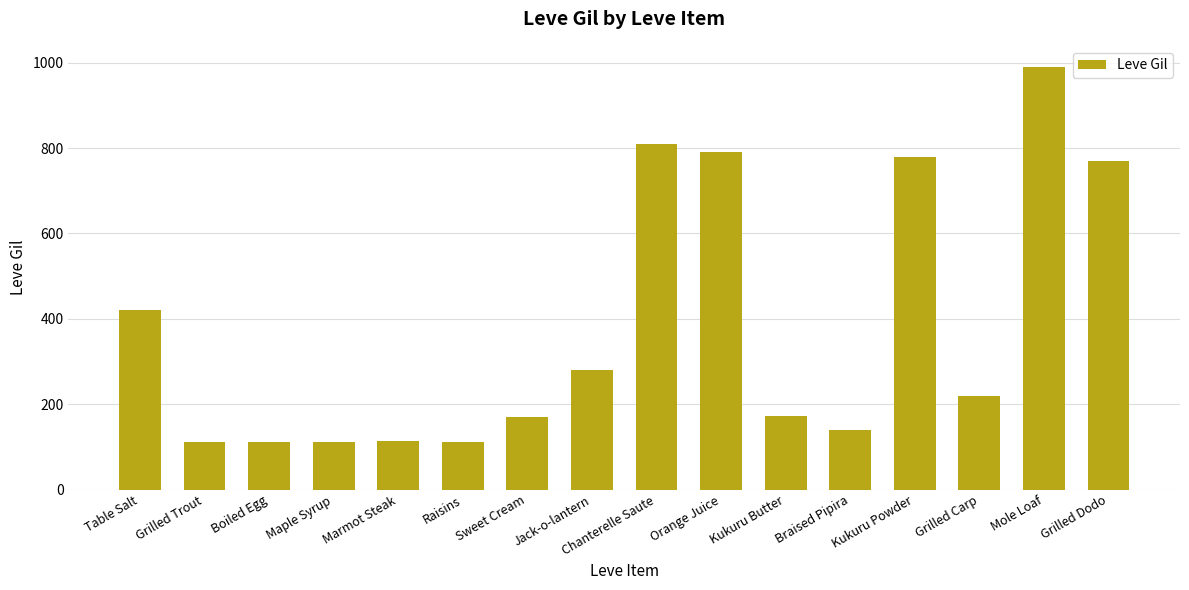

Where is the data nearest to the value 551?

Table Salt